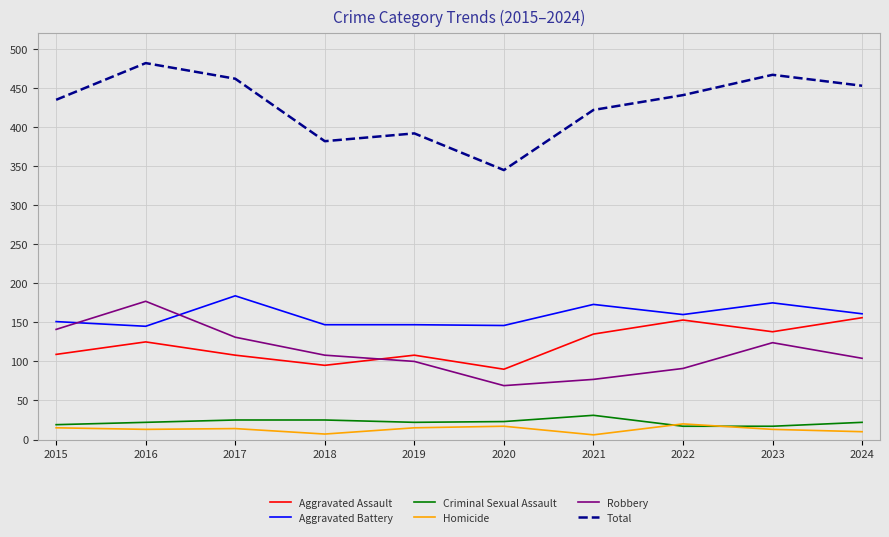

Rank the series at 2021 from highest to lowest value.

Total, Aggravated Battery, Aggravated Assault, Robbery, Criminal Sexual Assault, Homicide